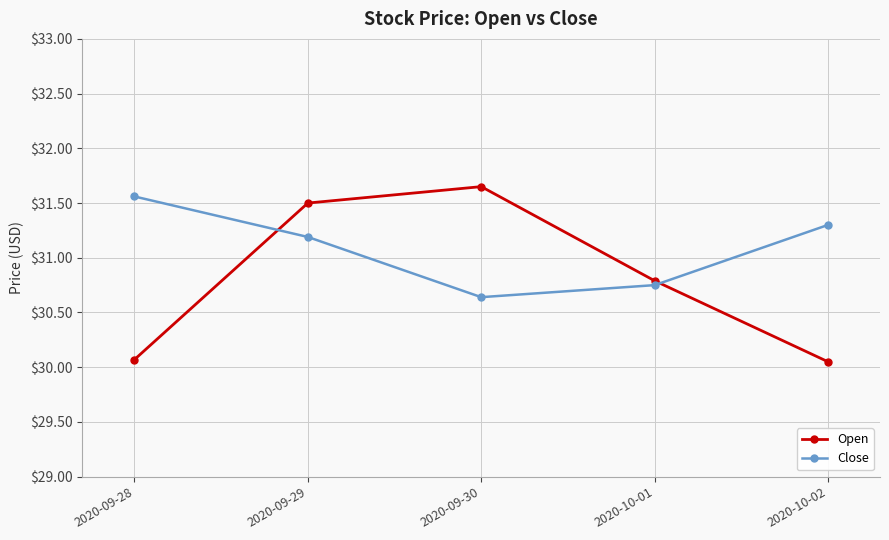

Rank the series by their average value, from highest to lowest.

Close, Open